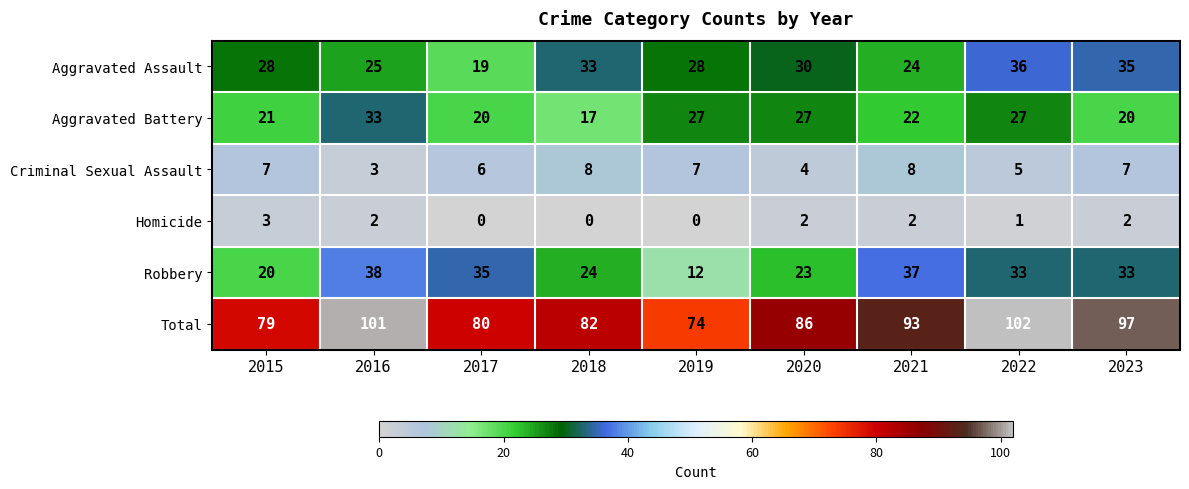

The value of Criminal Sexual Assault at 2016 is 4. True or false?

False